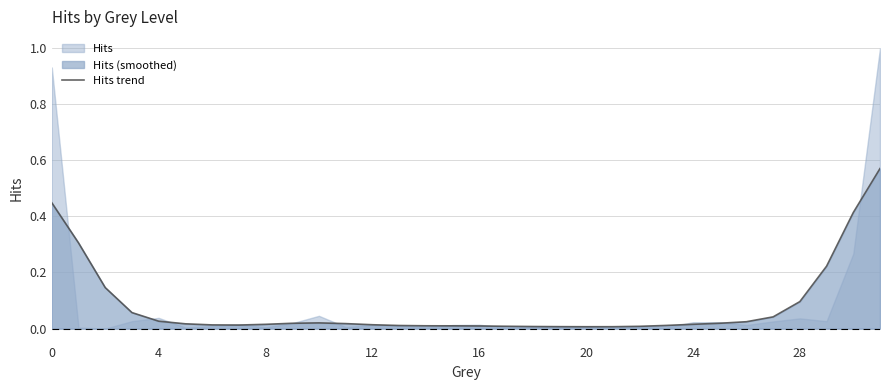

Which label corresponds to the largest value in the chart?

31